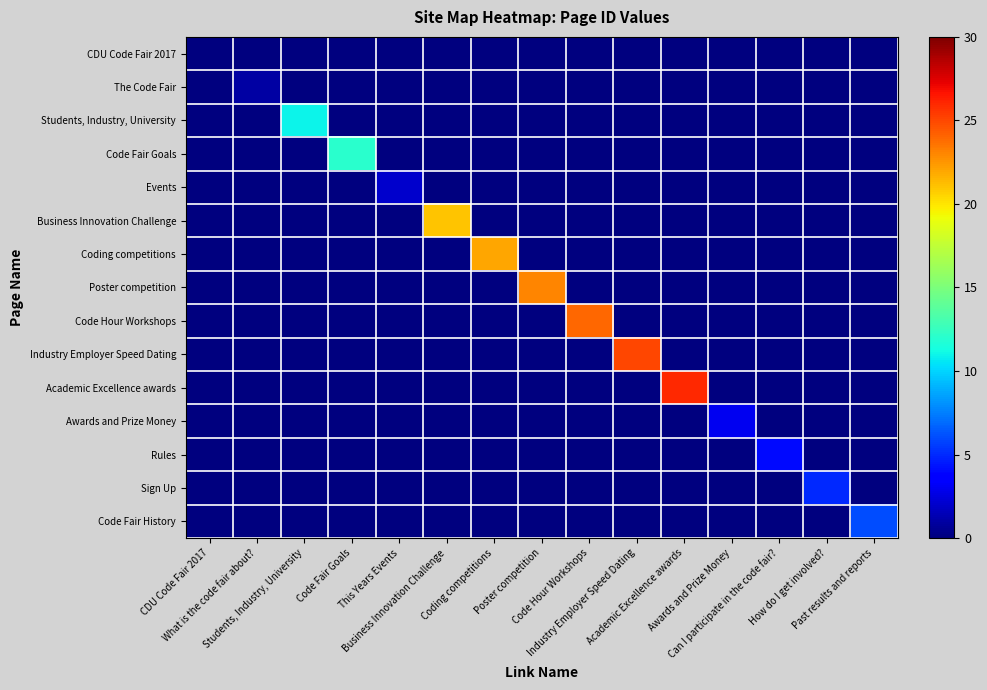

At how many categories does at least one series exceed 17?

6